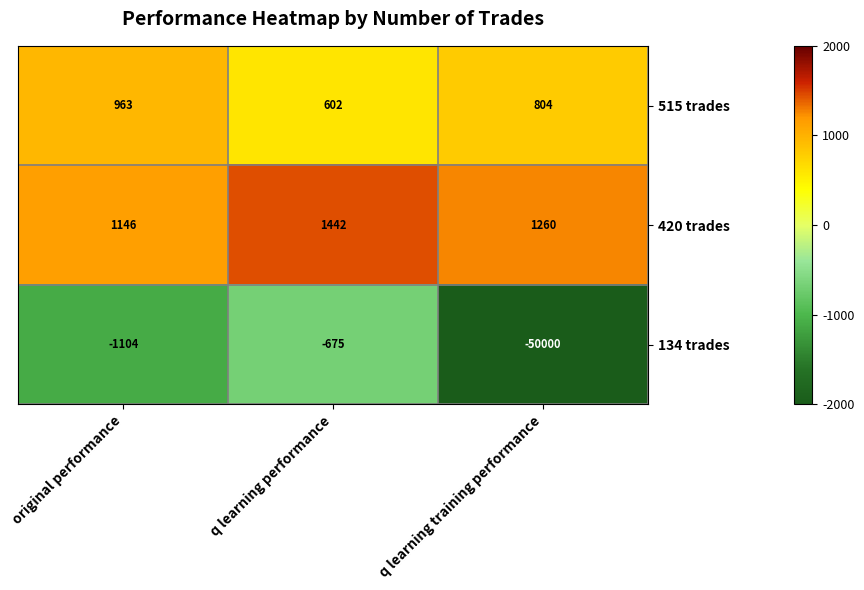

Between original performance and q learning performance, which series saw the biggest shift?

134 trades